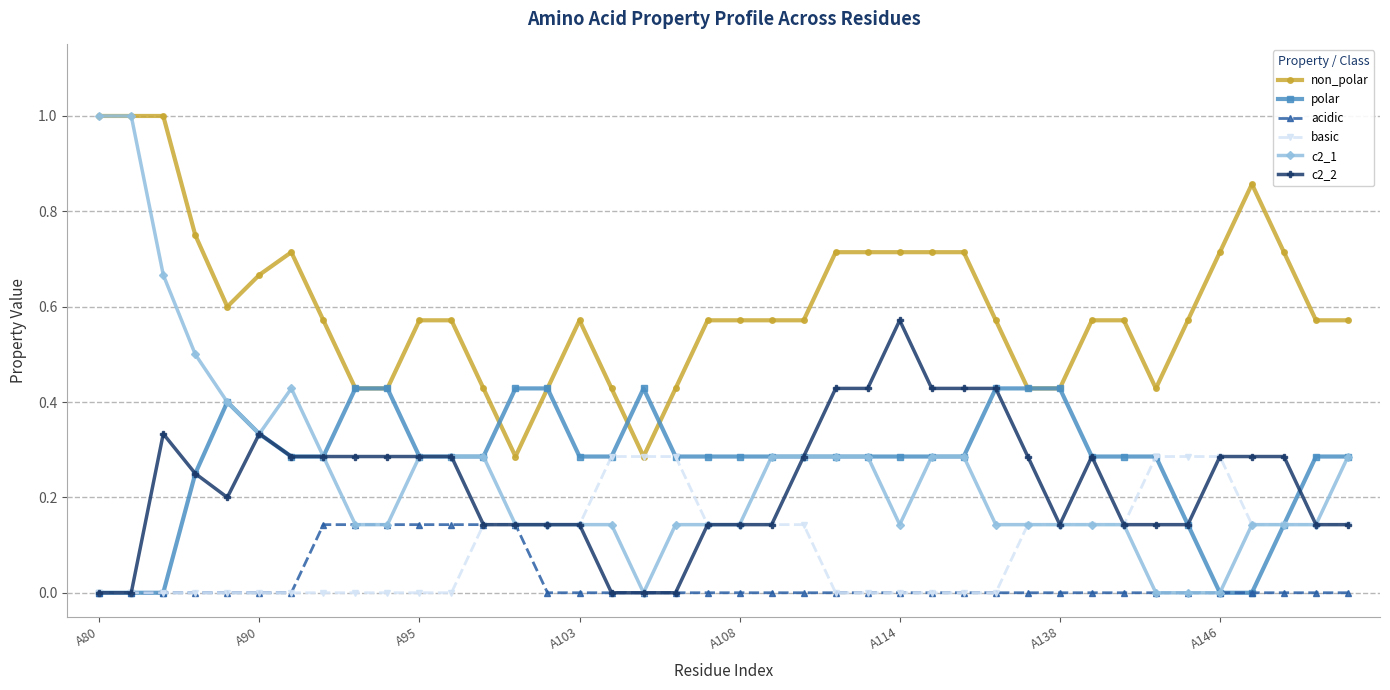

What is the greatest value displayed?

1.0